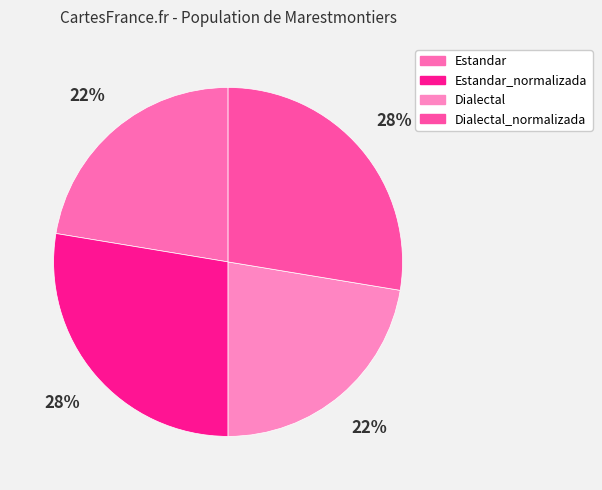

True or false: Estandar accounts for 34% of the total.

False